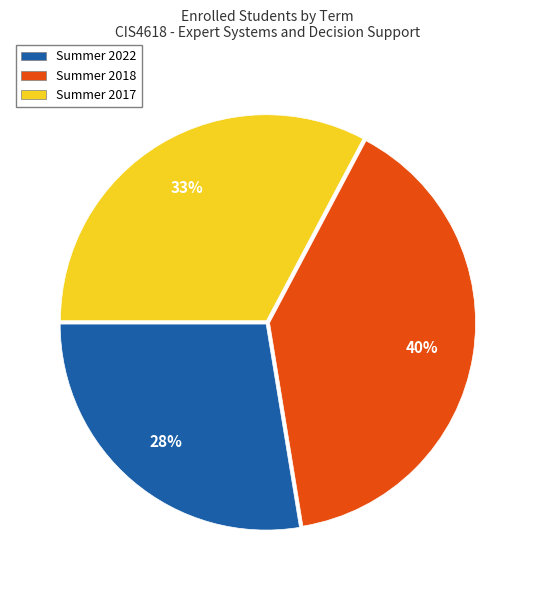

Combined, do Summer 2018 and Summer 2017 account for over 50%?

Yes